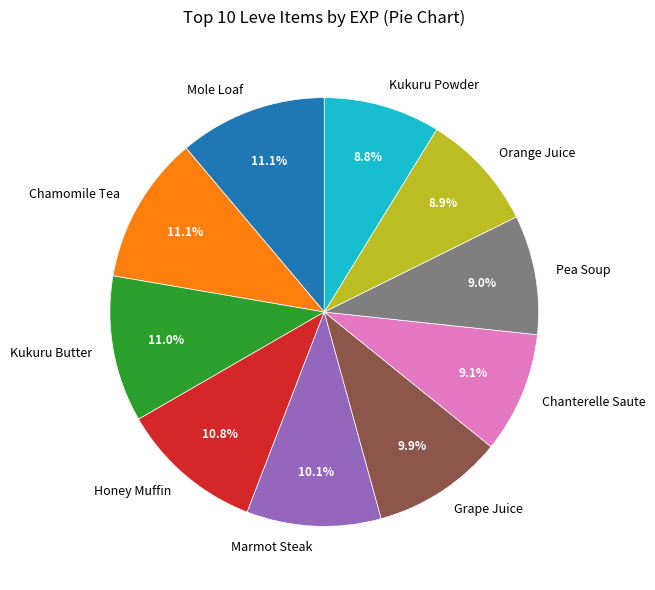

Does any single category account for the majority?

No